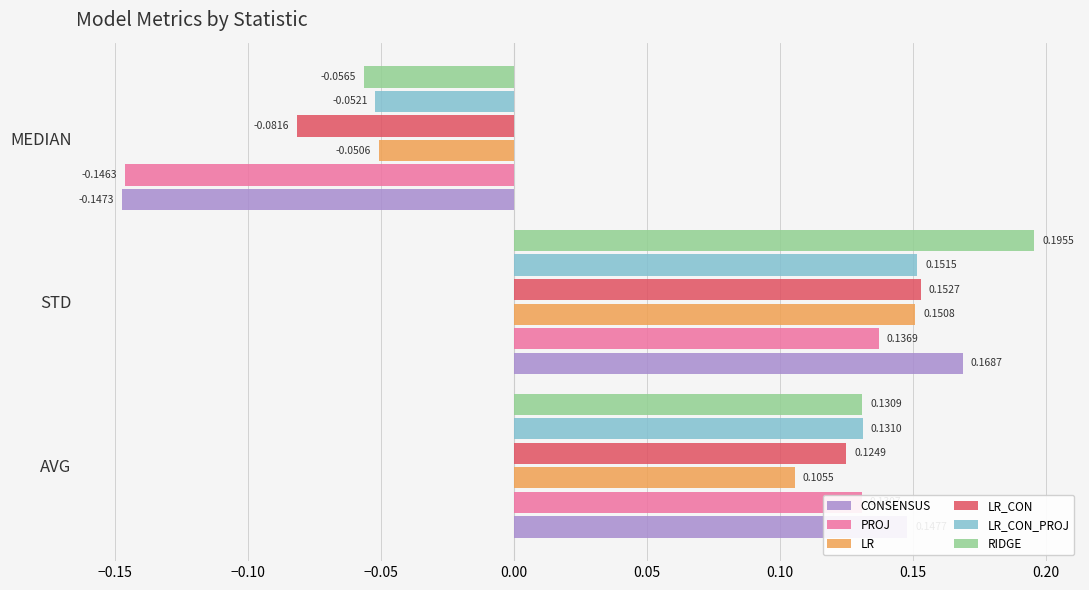

What is the difference between the RIDGE values at STD and MEDIAN?

0.3